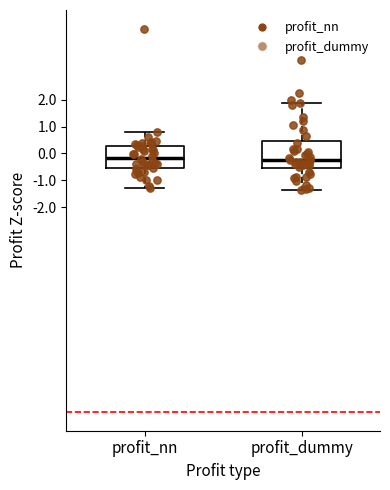

Which box is the tallest, from its lower edge to its upper edge?

profit_dummy